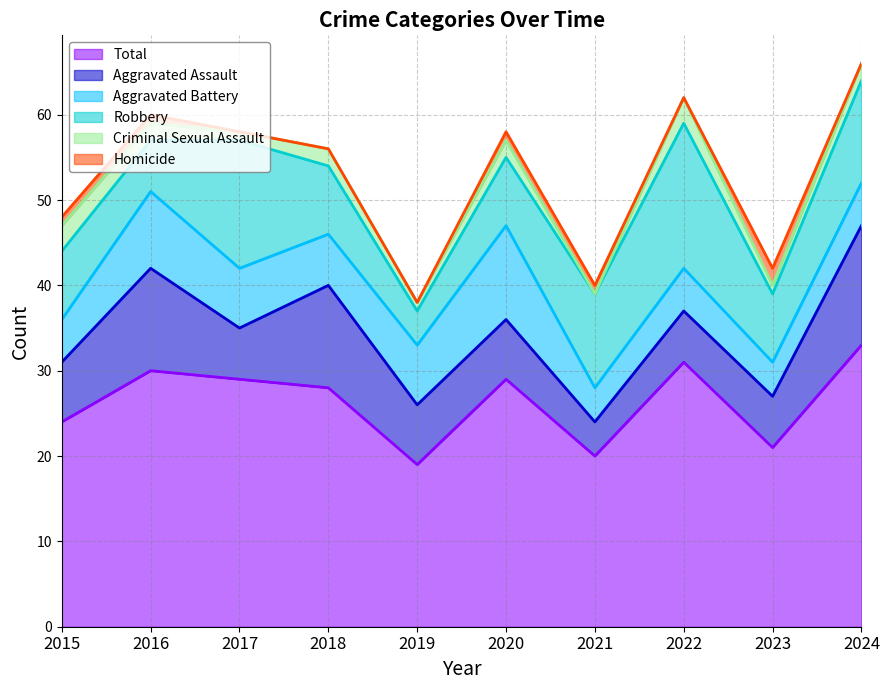

Reading right to left, what are all the values shown in this chart?

Aggravated Assault: 2024=14	2023=6	2022=6	2021=4	2020=7	2019=7	2018=12	2017=6	2016=12	2015=7
Aggravated Battery: 2024=5	2023=4	2022=5	2021=4	2020=11	2019=7	2018=6	2017=7	2016=9	2015=5
Criminal Sexual Assault: 2024=2	2023=1	2022=3	2021=0	2020=2	2019=1	2018=2	2017=1	2016=2	2015=3
Homicide: 2024=0	2023=2	2022=0	2021=1	2020=1	2019=0	2018=0	2017=0	2016=1	2015=1
Robbery: 2024=12	2023=8	2022=17	2021=11	2020=8	2019=4	2018=8	2017=15	2016=6	2015=8
Total: 2024=33	2023=21	2022=31	2021=20	2020=29	2019=19	2018=28	2017=29	2016=30	2015=24